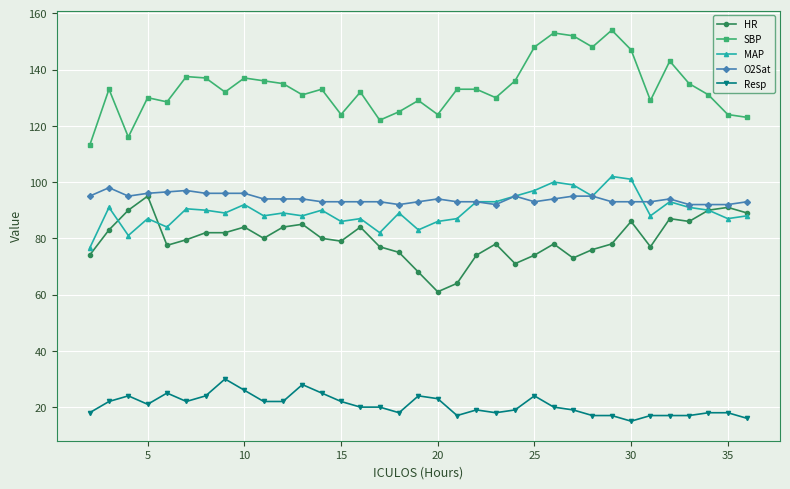

True or false: HR has more than 0 points higher than both neighbors.

True